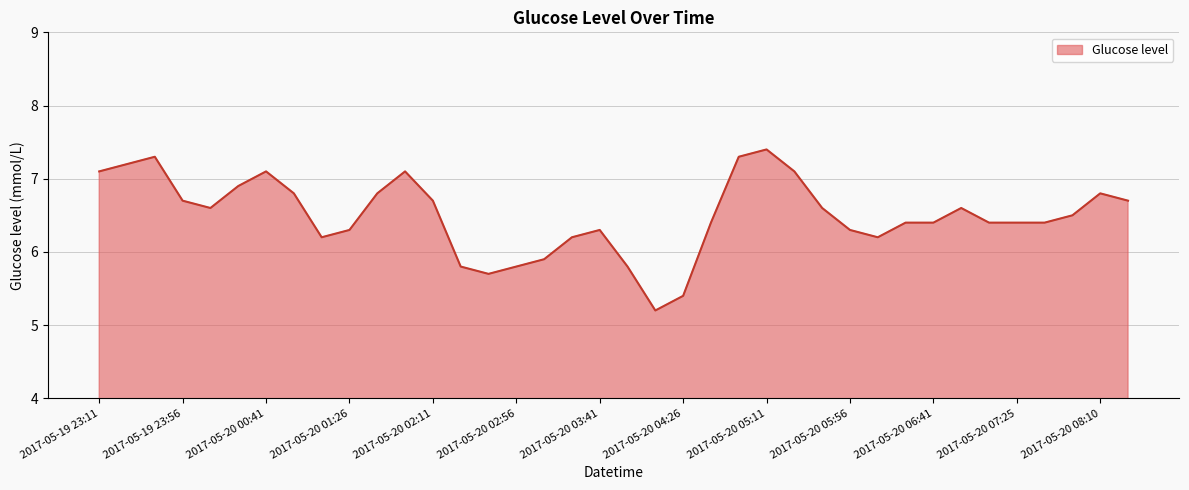

Reading left to right, what are all the values shown in this chart?

7.1	7.2	7.3	6.7	6.6	6.9	7.1	6.8	6.2	6.3	6.8	7.1	6.7	5.8	5.7	5.8	5.9	6.2	6.3	5.8	5.2	5.4	6.4	7.3	7.4	7.1	6.6	6.3	6.2	6.4	6.4	6.6	6.4	6.4	6.4	6.5	6.8	6.7